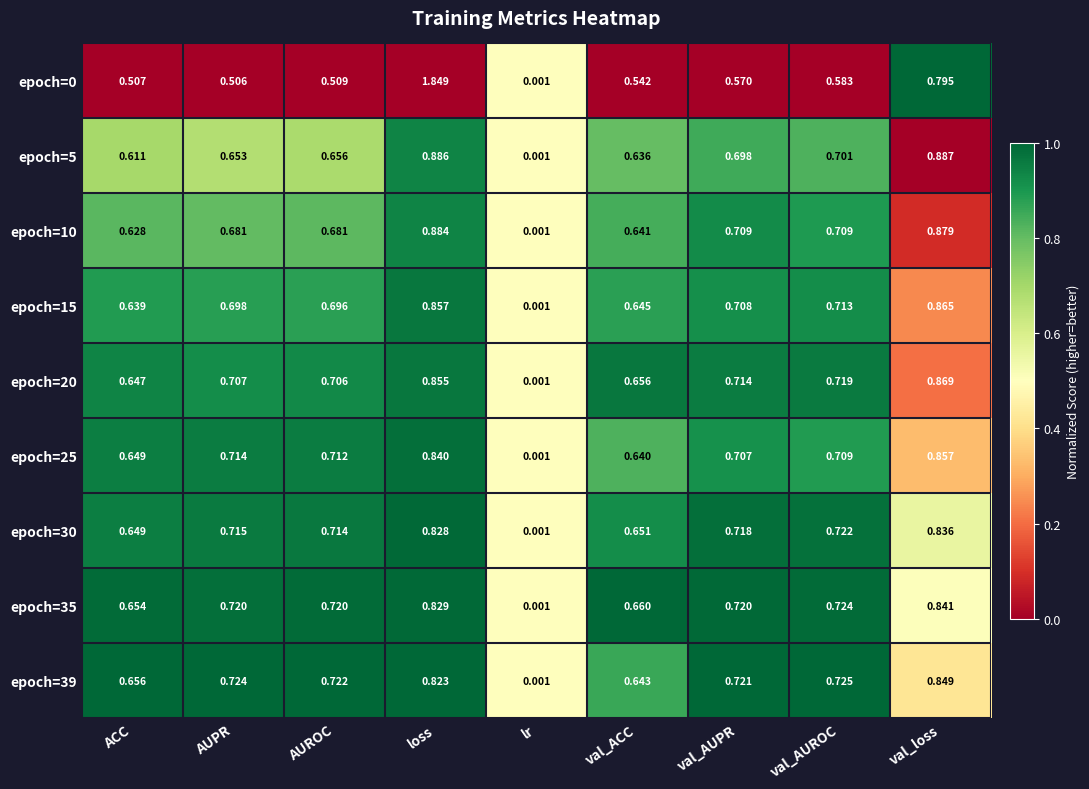

Count the number of data series in this chart.

9